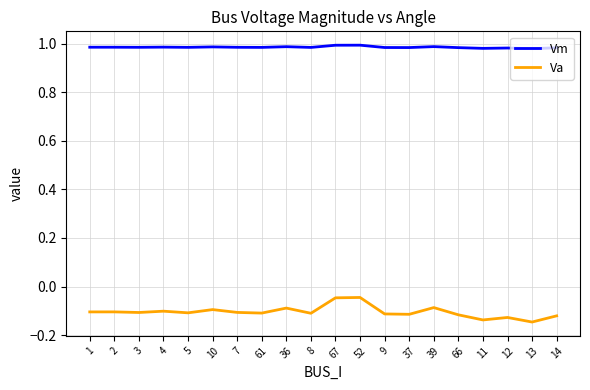

Rank the series by their average value, from highest to lowest.

Vm, Va